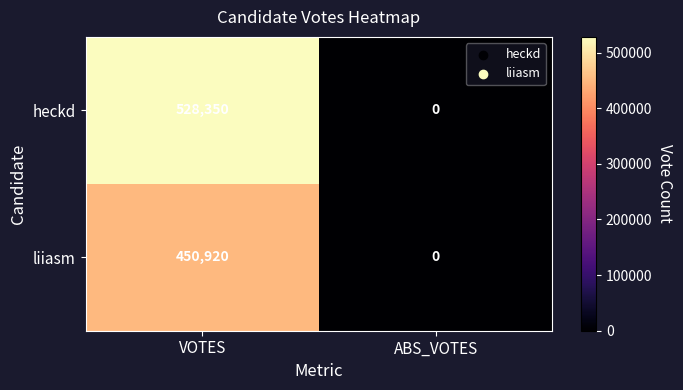

How many series are shown in this chart?

2